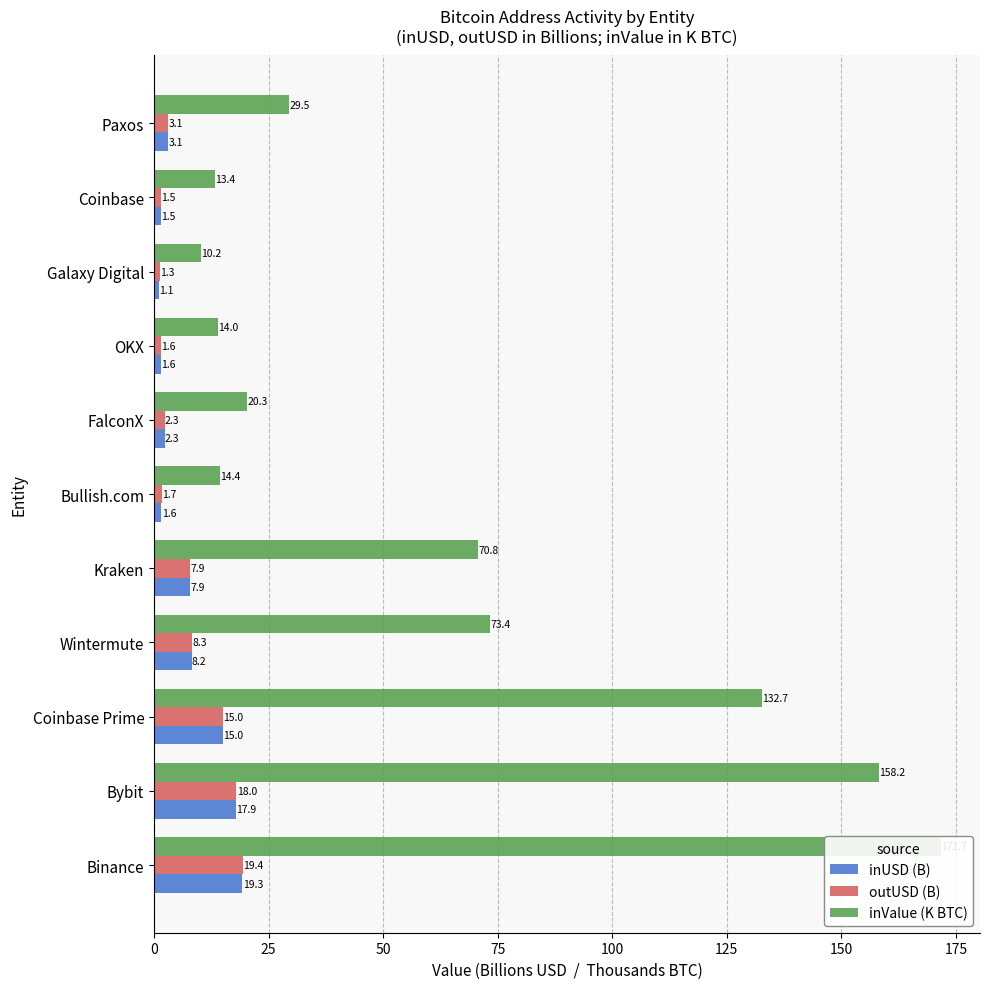

What is the value of the outUSD (B) bar at the 2nd from the left?

18.0